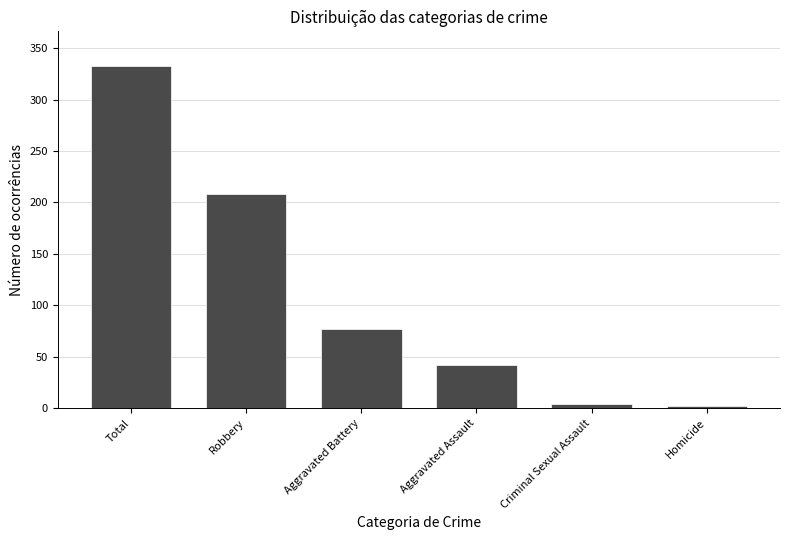

Read the value at Robbery.

208